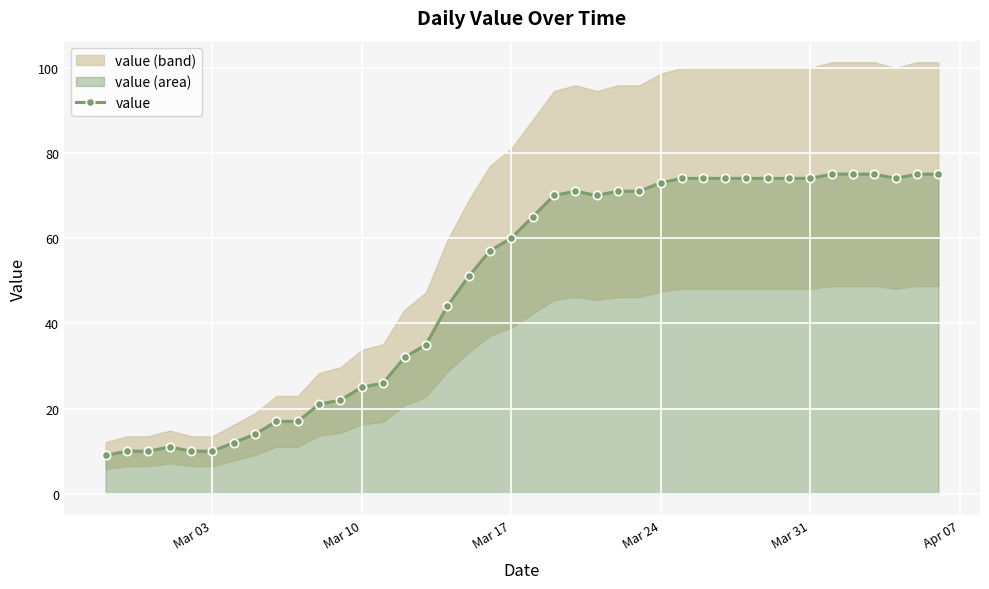

The value series shows 73 at Mar 24. True or false?

True